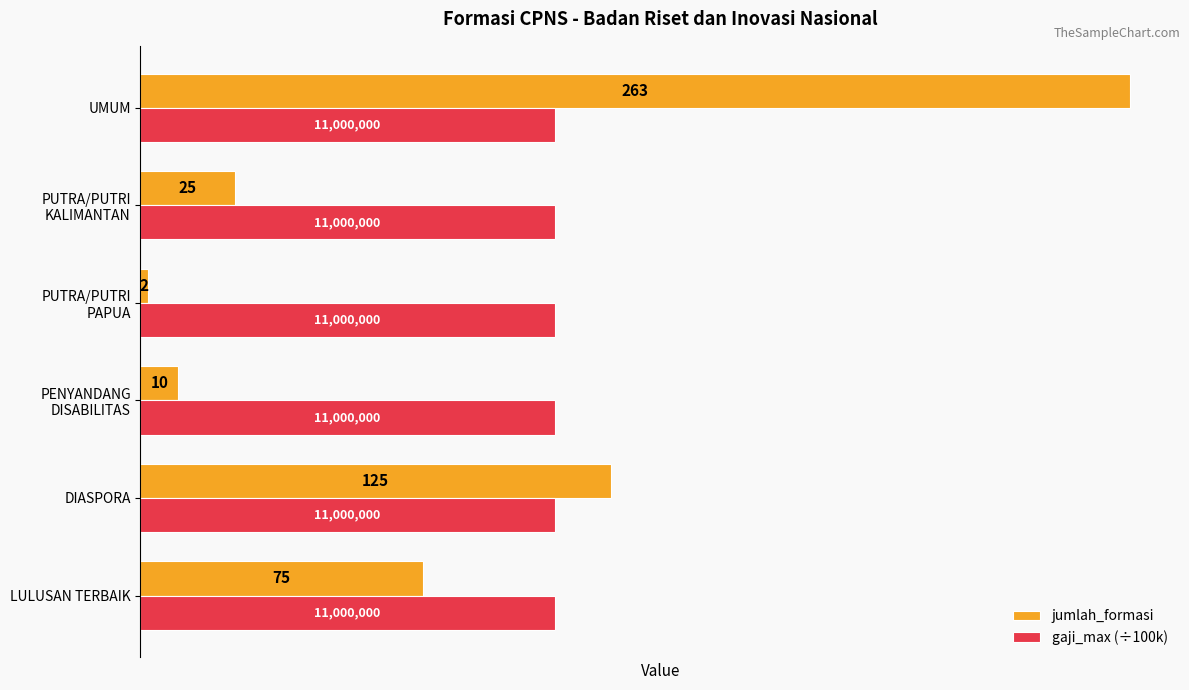

What is the sum of all gaji_max (÷100k) values?

660